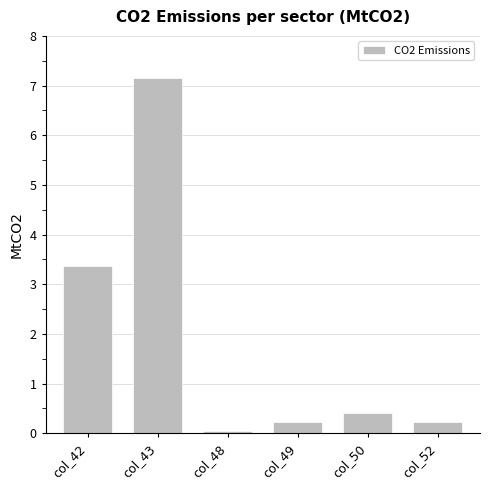

Which category has the highest value across all series?

col_43